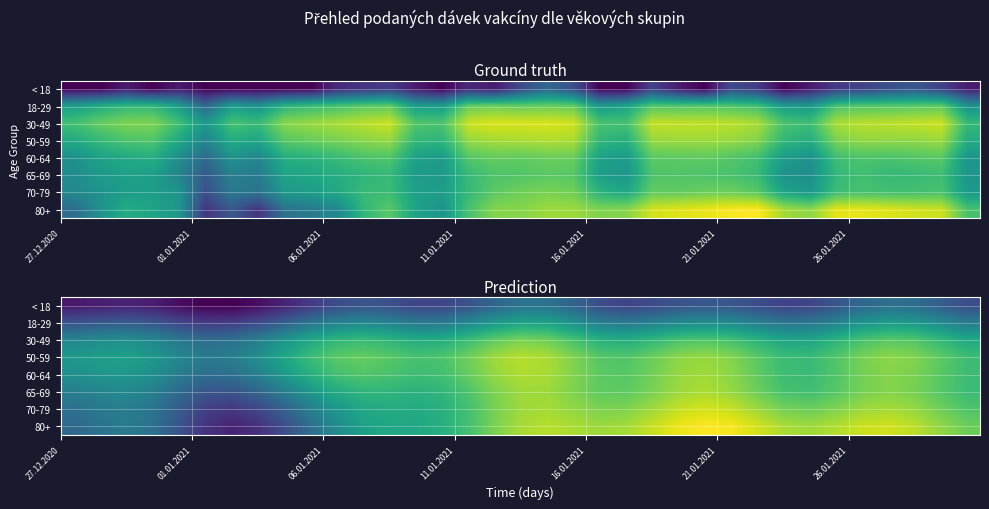

List the series in order of their peak value, lowest first.

< 18, 18-29, 30-49, 65-69, 60-64, 50-59, 70-79, 80+